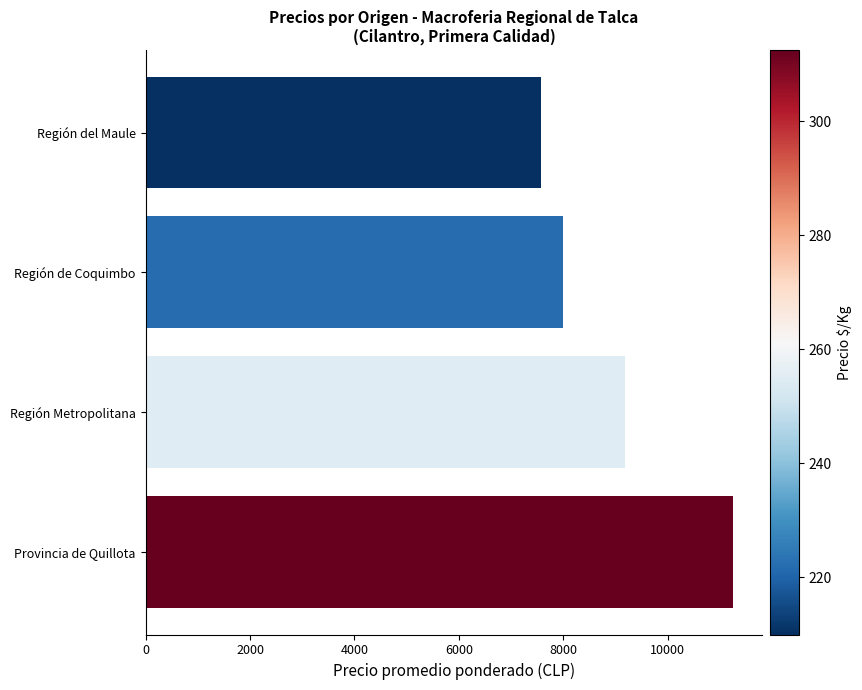

Which has a higher value, Provincia de Quillota or Región de Coquimbo?

Provincia de Quillota